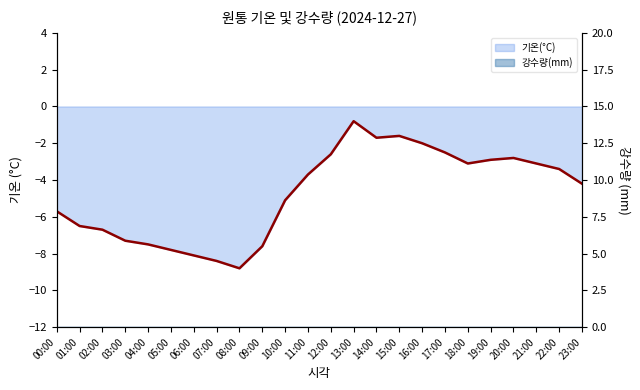

What is the average value?

-4.7